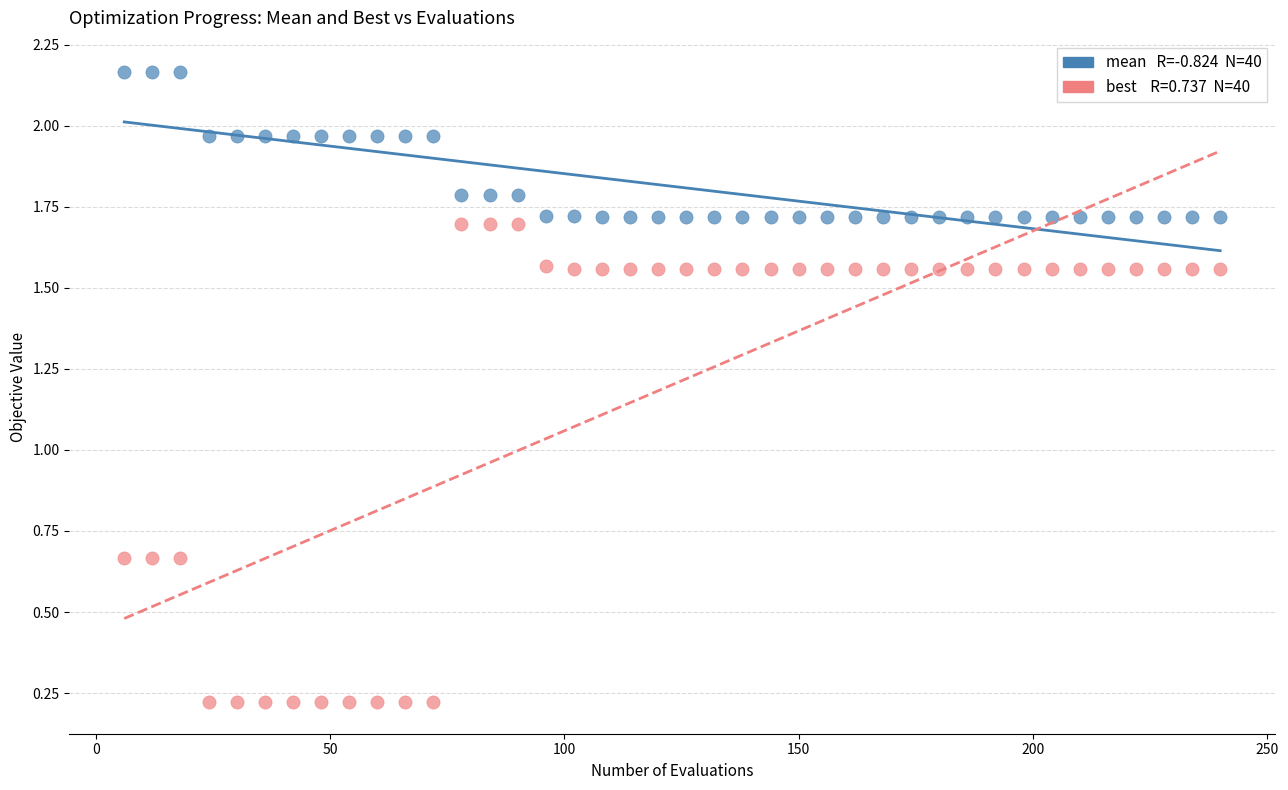

Across all data points, what is the range of Y values (max minus min)?

1.9